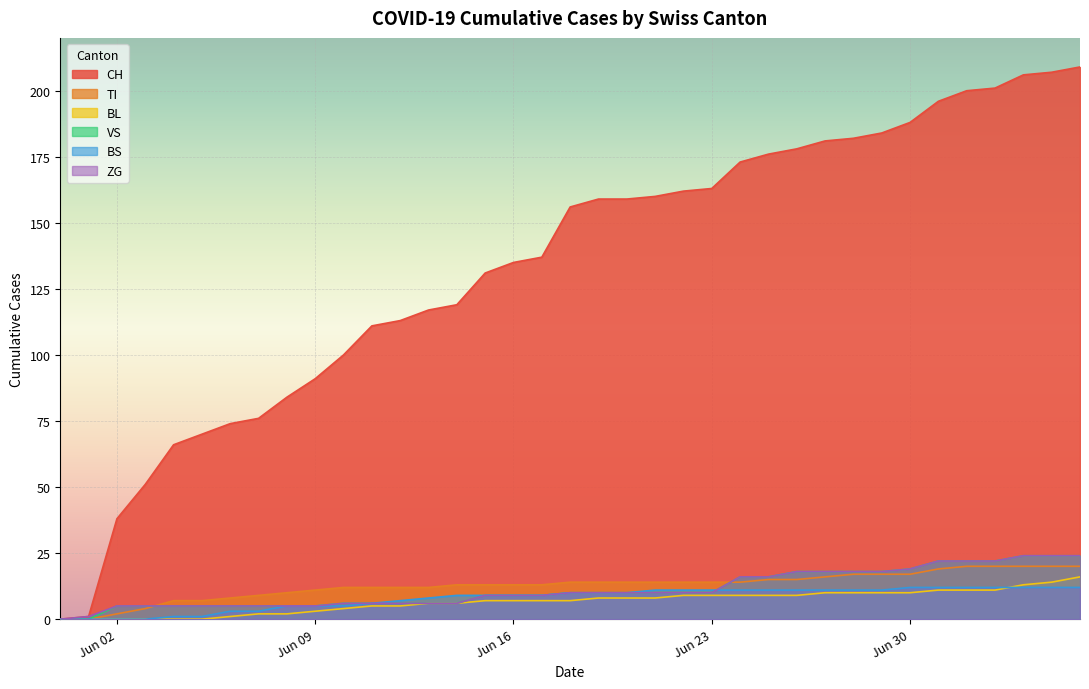

What is the sum of all BS values?

293